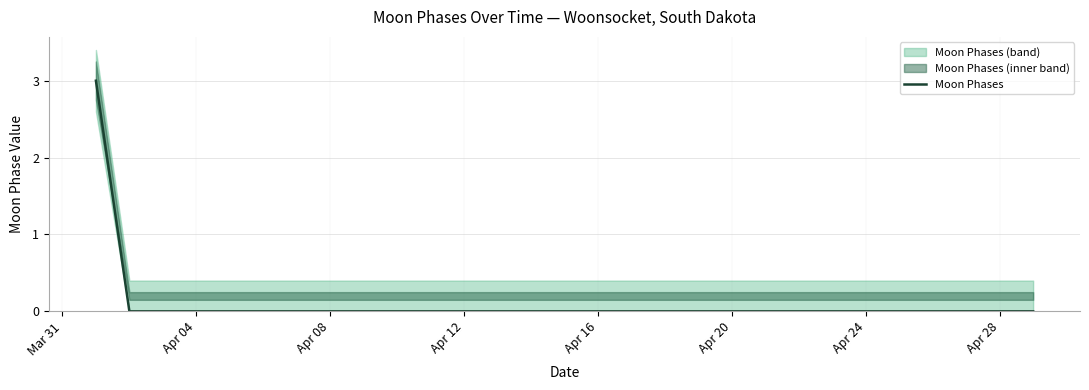

What is the maximum value for Moon Phases?

3